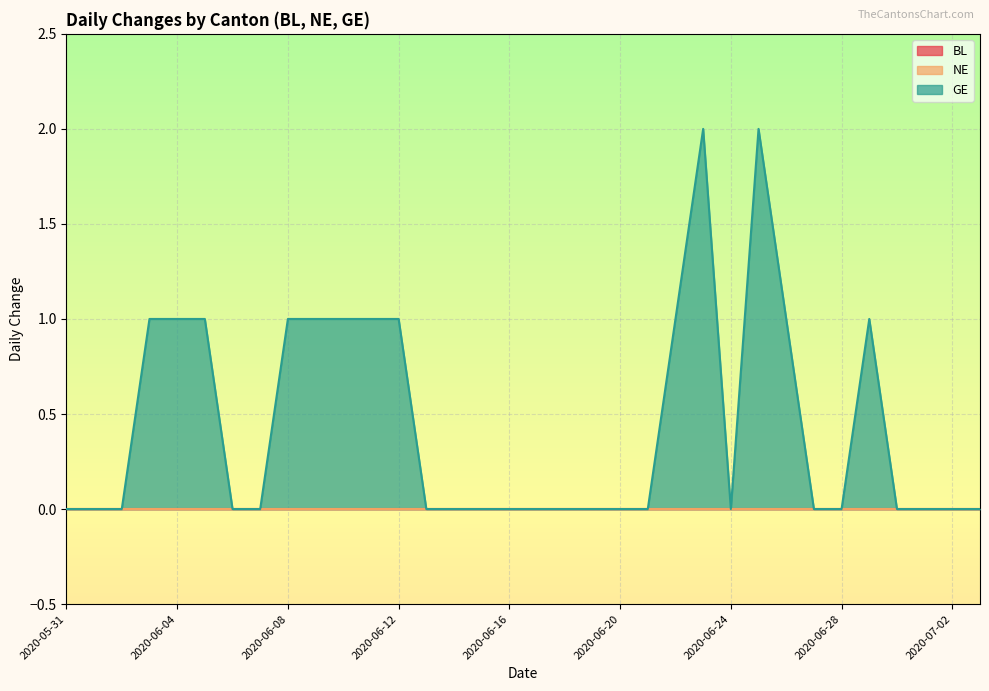

The GE series shows 2 at 2020-06-25. True or false?

True